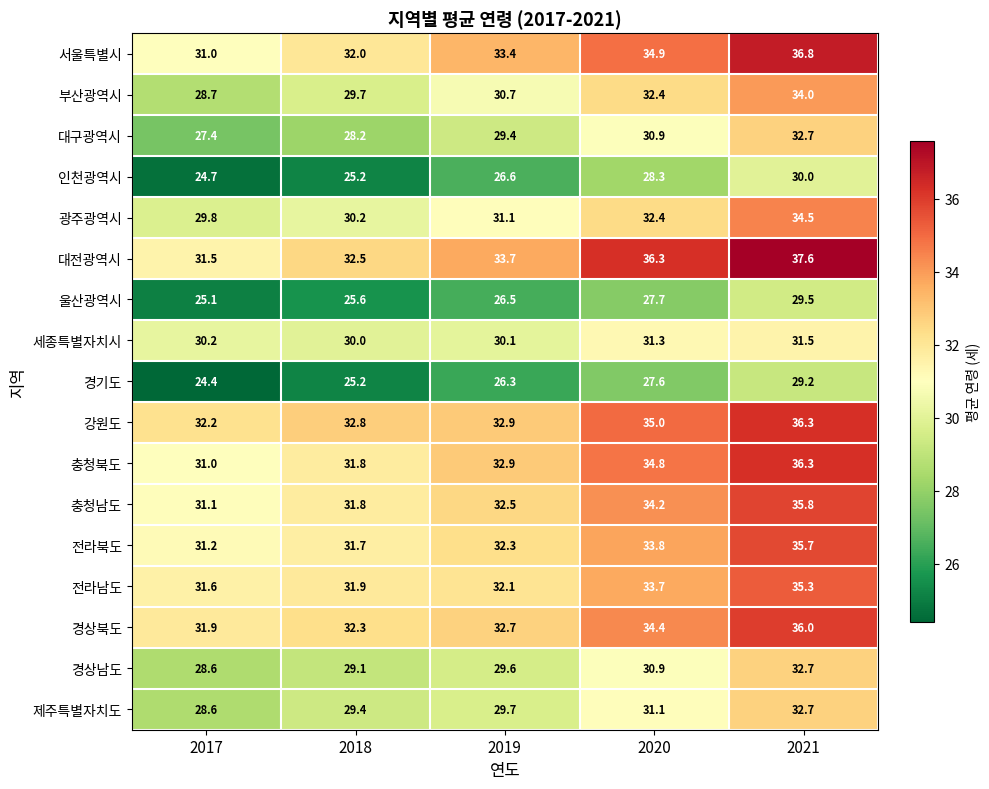

How many distinct data groups are displayed?

17